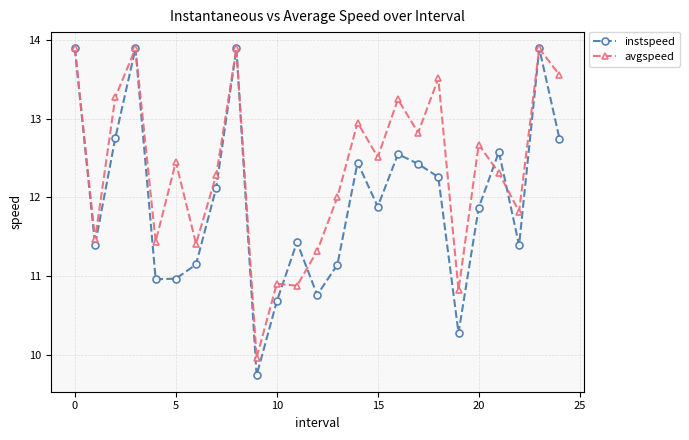

List the series in order of their overall mean, lowest first.

instspeed, avgspeed